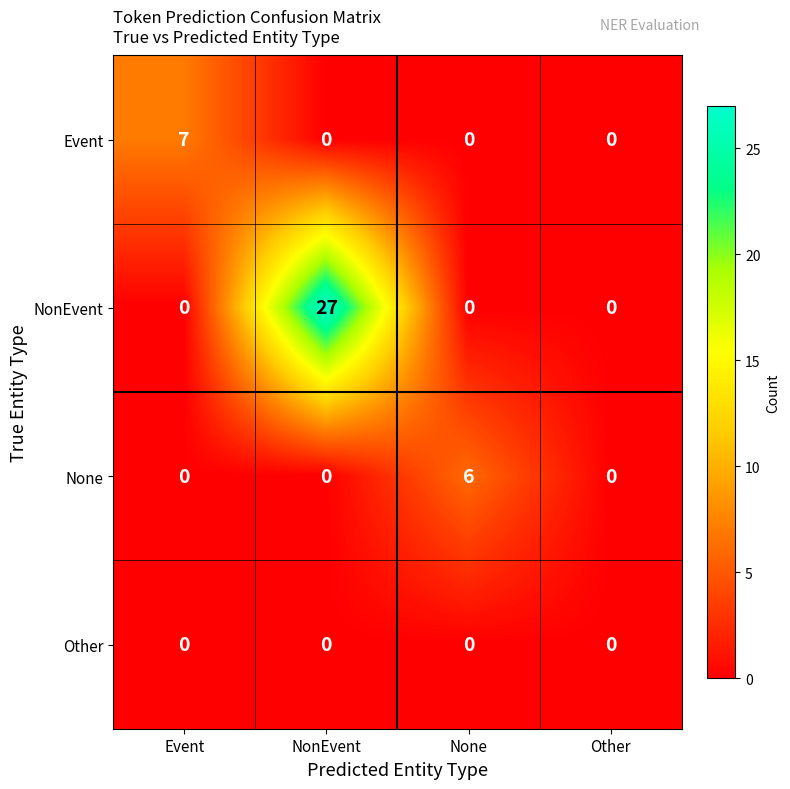

Is it true that None equals 0 at Other?

True